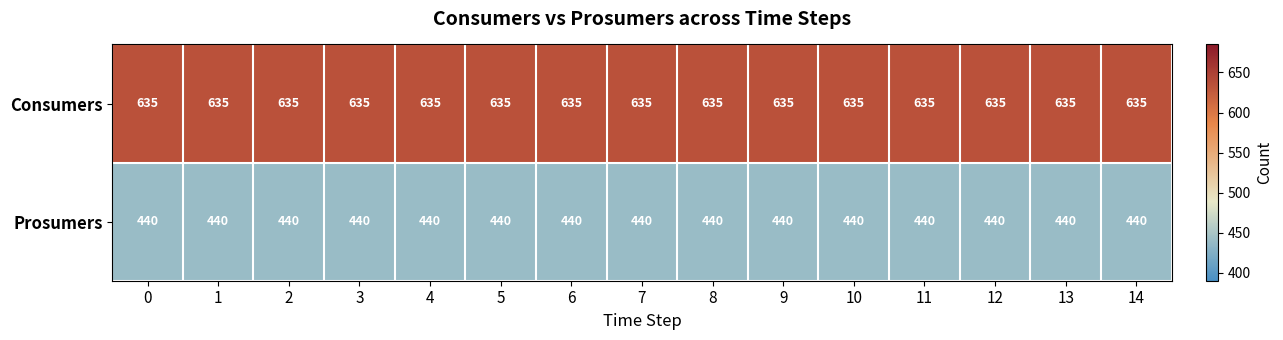

The Consumers series shows 236 at 8. True or false?

False